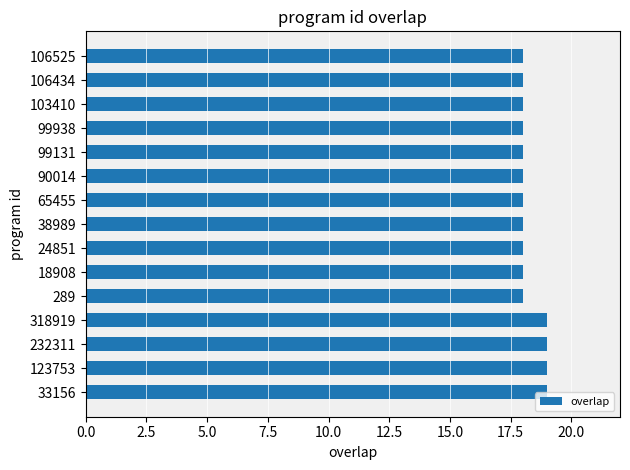

The chart shows a value of 8 at 99938. True or false?

False